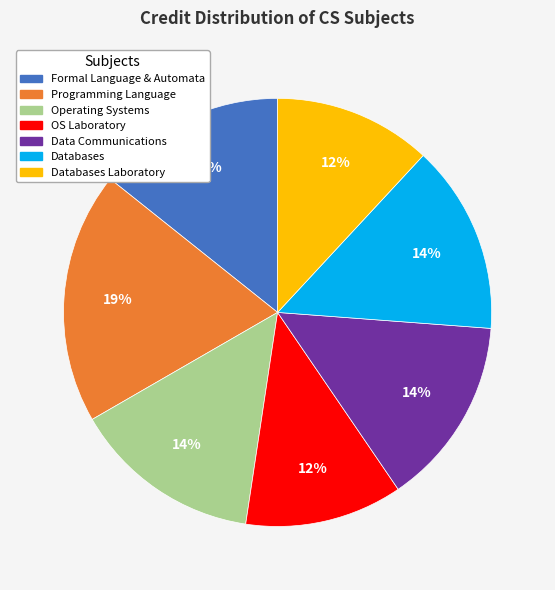

Approximately how many times larger is the value at Formal Language & Automata compared to Databases Laboratory?

1.2